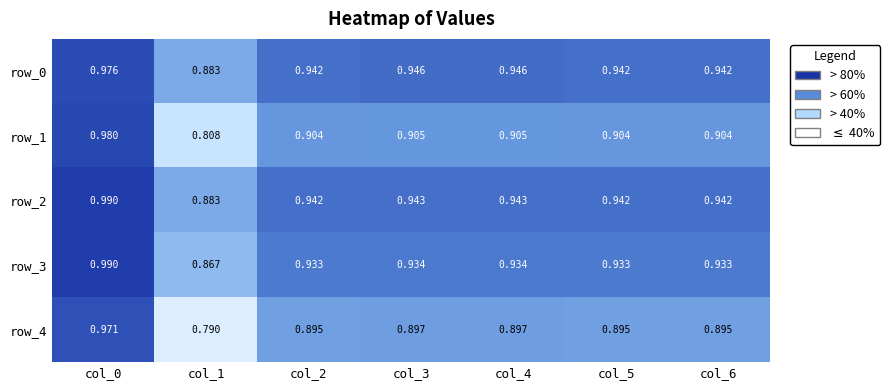

The row_3 series shows 0.9 at col_3. True or false?

True